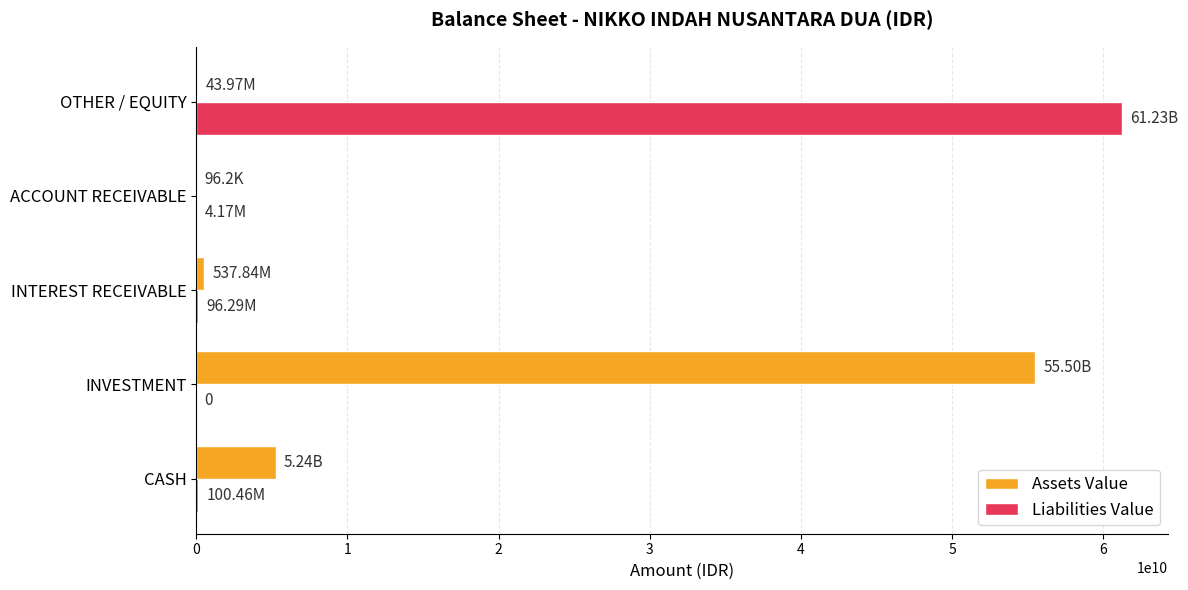

What is the total value across all series at INVESTMENT?

55503108675.4